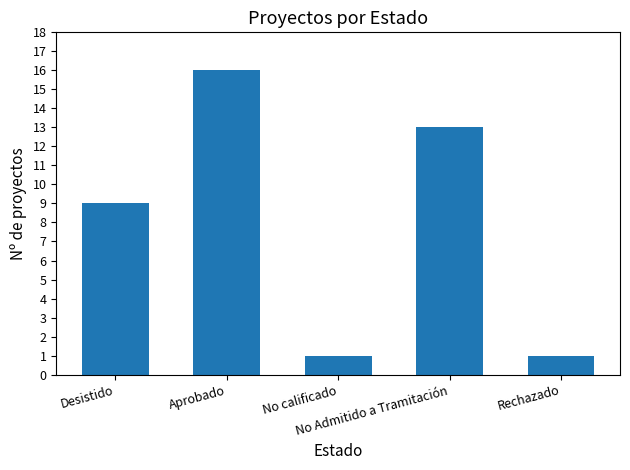

Reading left to right, transcribe all the data shown in this chart.

9	16	1	13	1